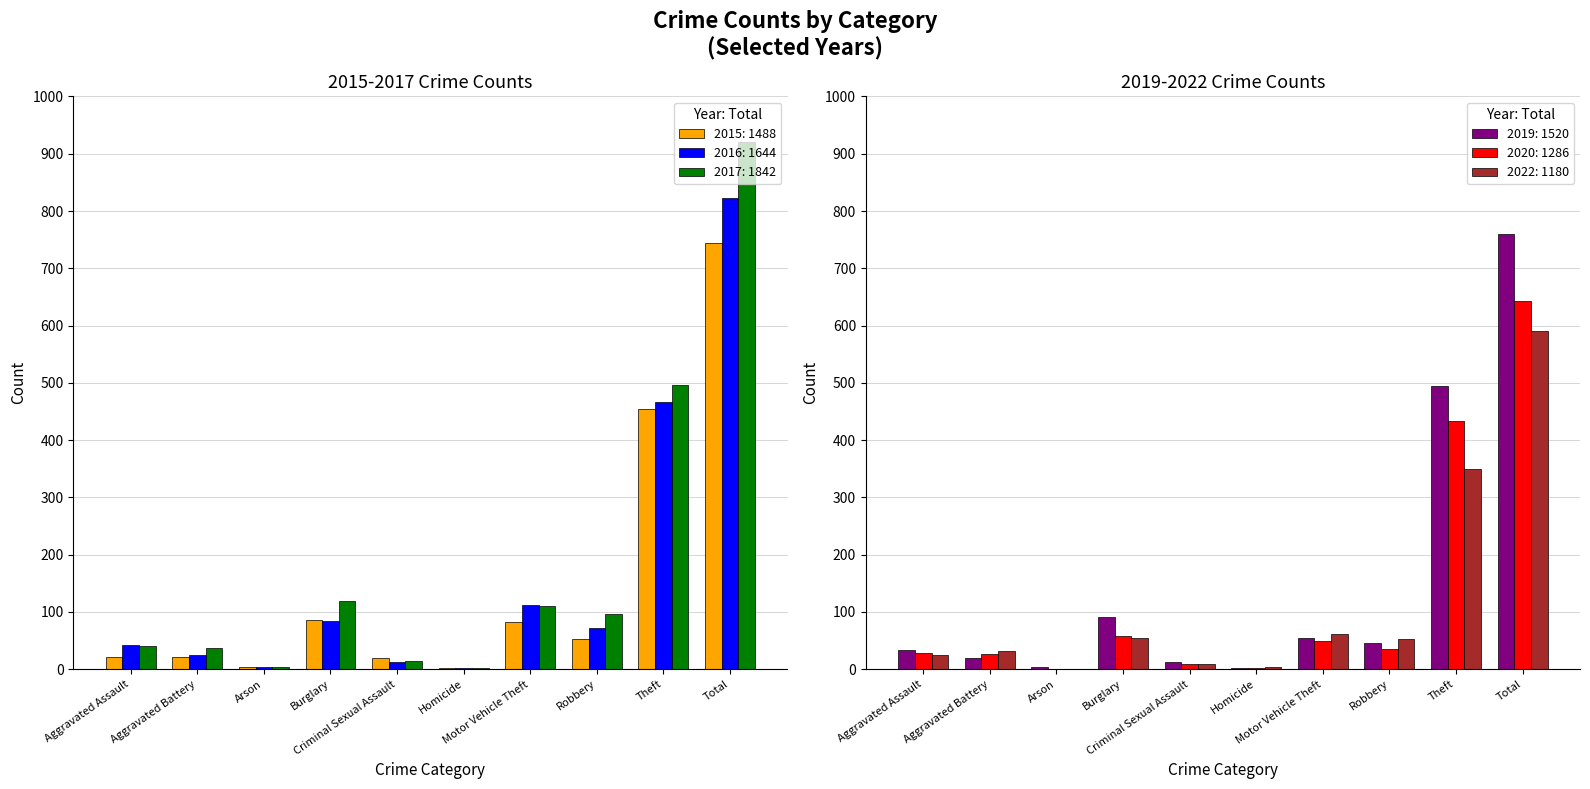

What are all the series names shown in the legend?

2015, 2016, 2017, 2019, 2020, 2022